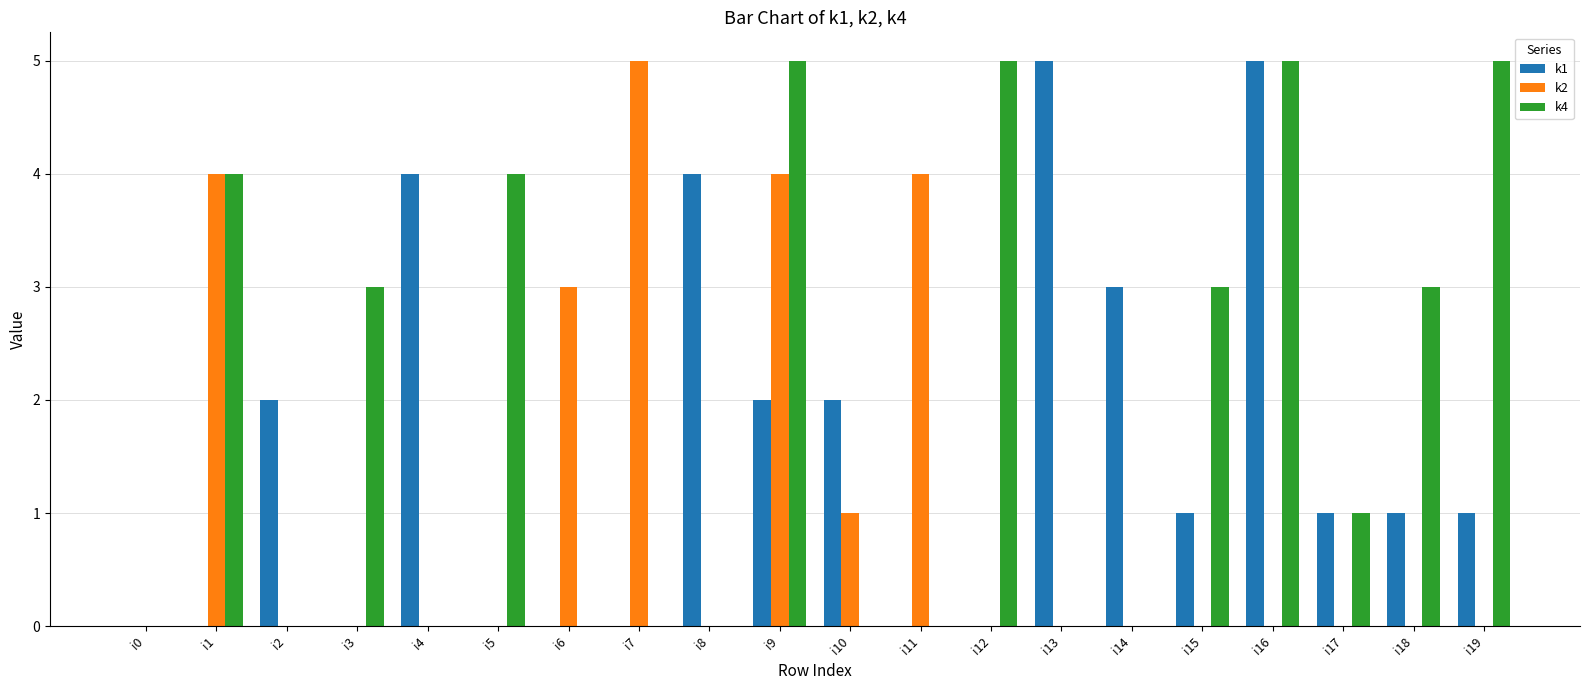

Which series has the largest total across all categories?

k4